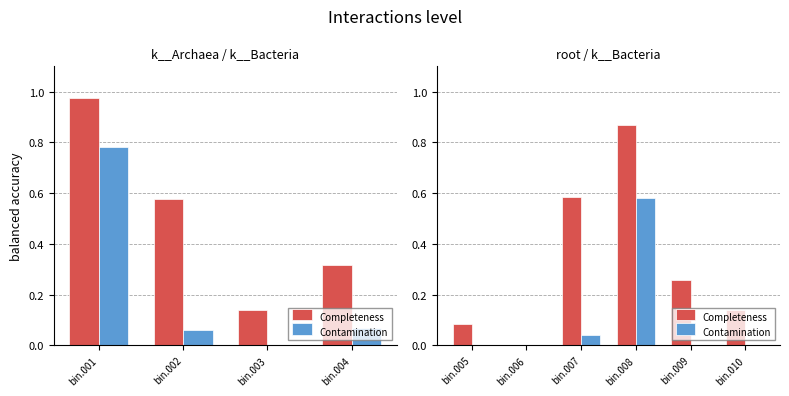

Rank the series at bin.008 from lowest to highest value.

Contamination, Completeness